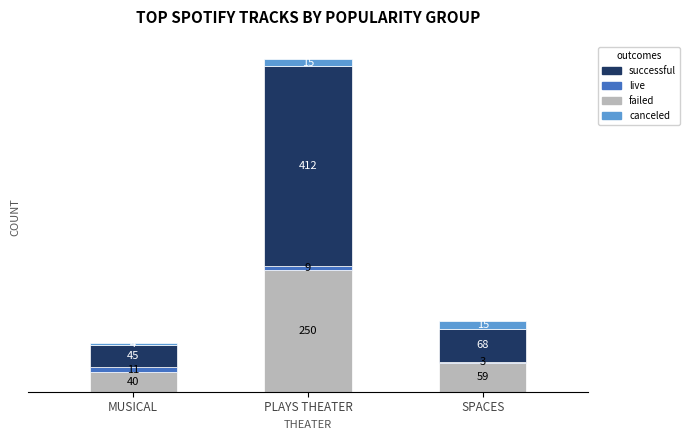

What is the average value of the failed series?

116